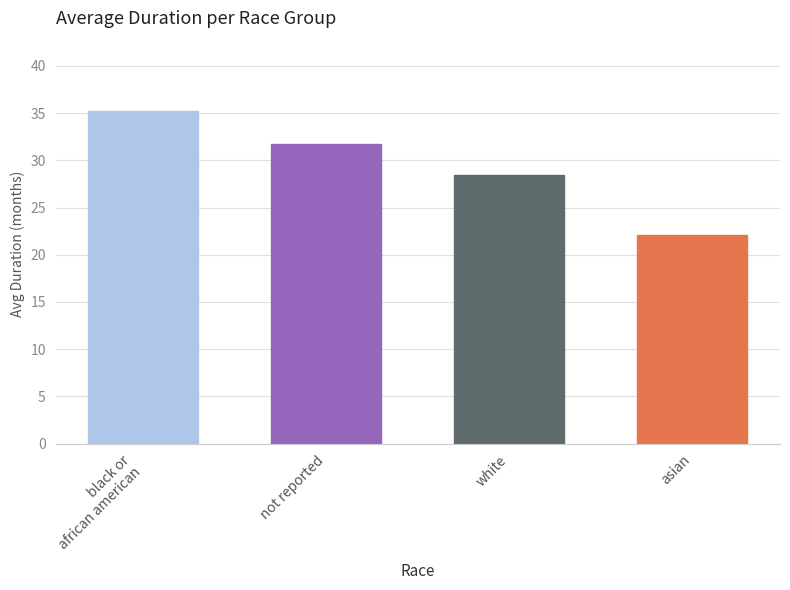

Between not reported and black or
african american, which is larger?

black or
african american